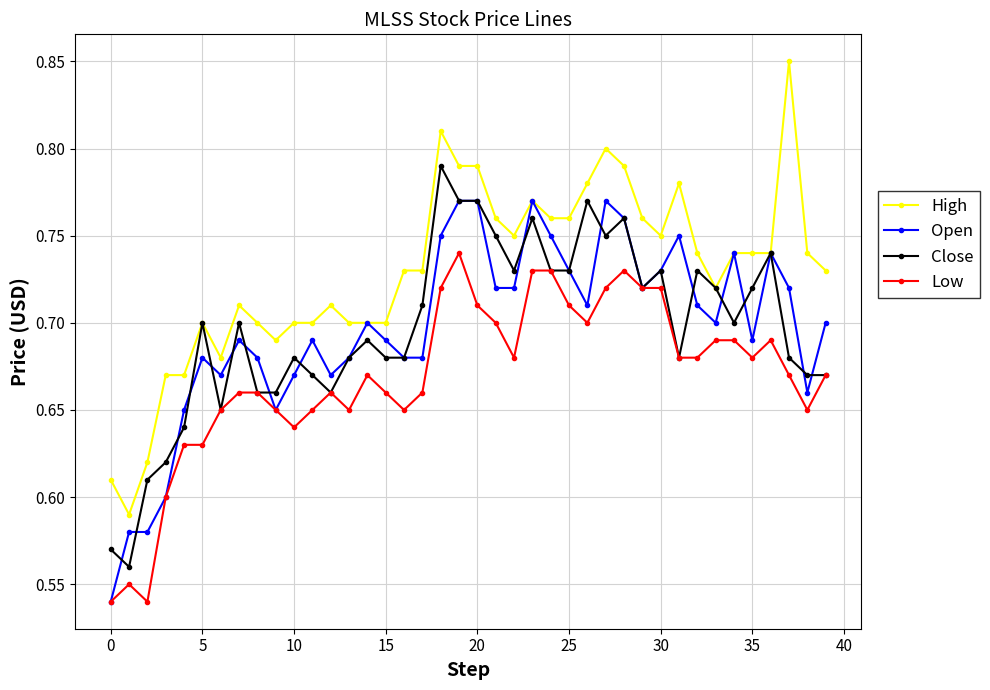

List the series in order of their peak value, lowest first.

Low, Open, Close, High